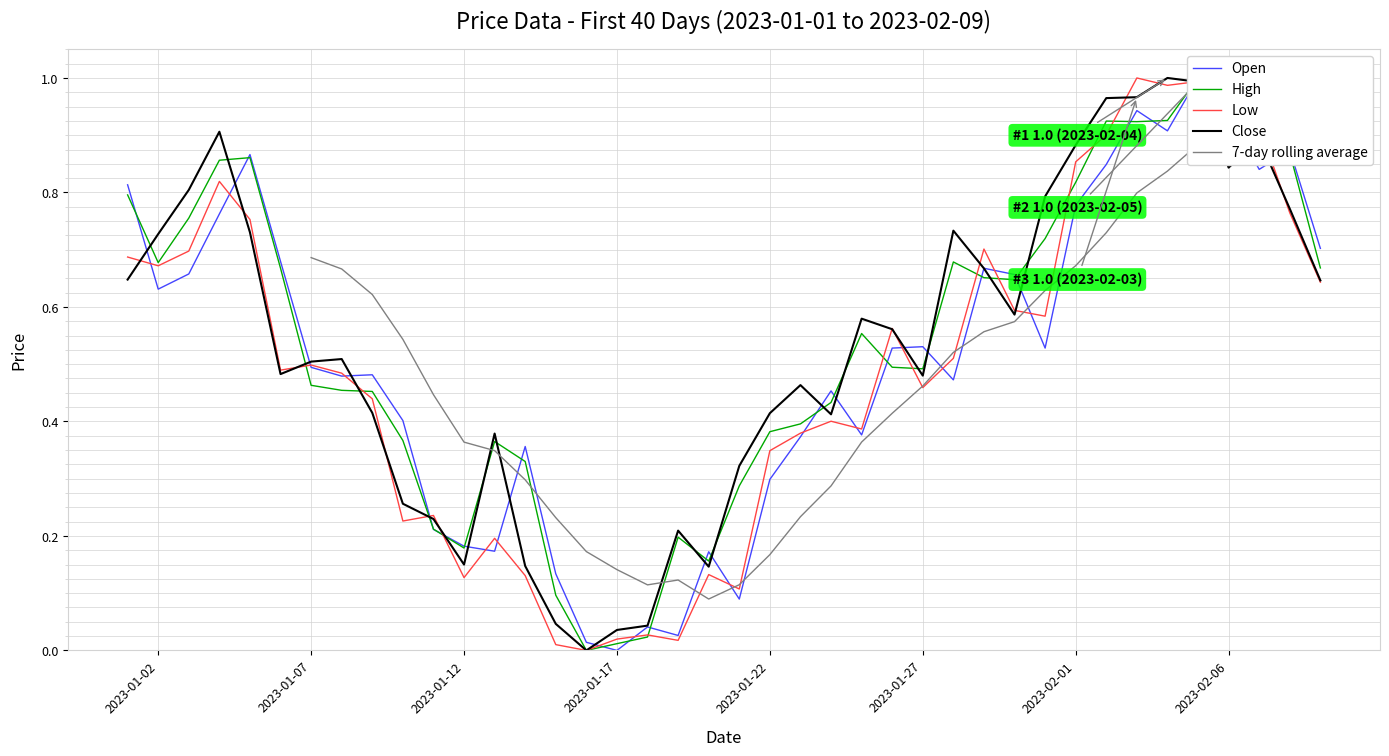

True or false: Low has a value of 0.3 at 2023-01-07.

False